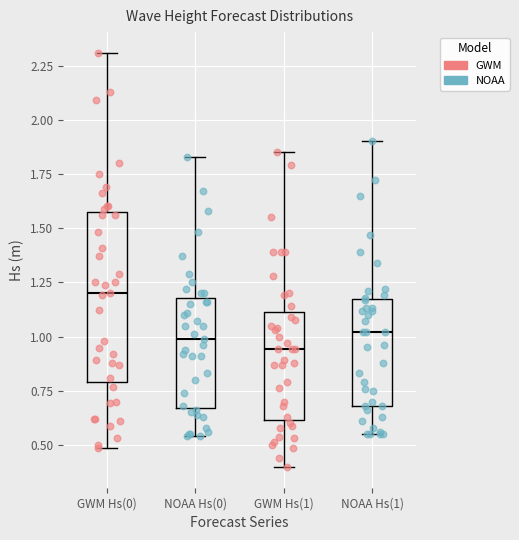

Comparing the boxes themselves (not the whiskers), which one is the tallest?

GWM Hs(0)